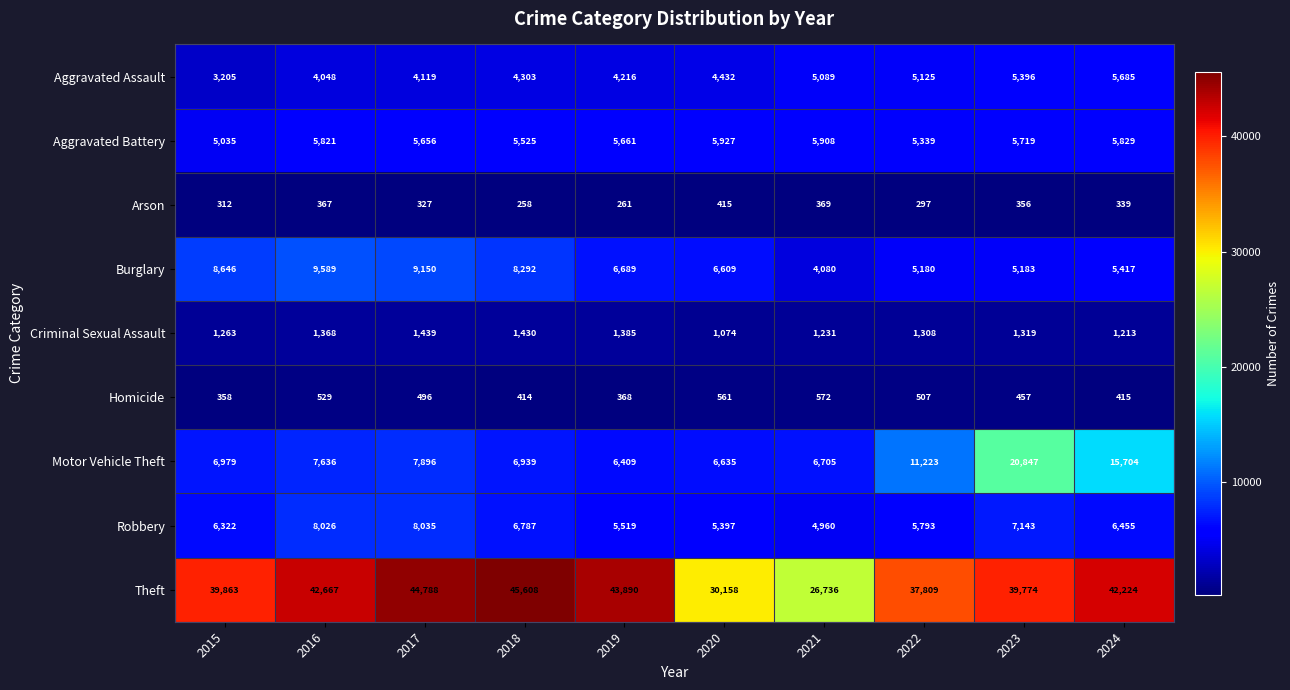

Read the Burglary value at 2024, to the nearest 10.

5420